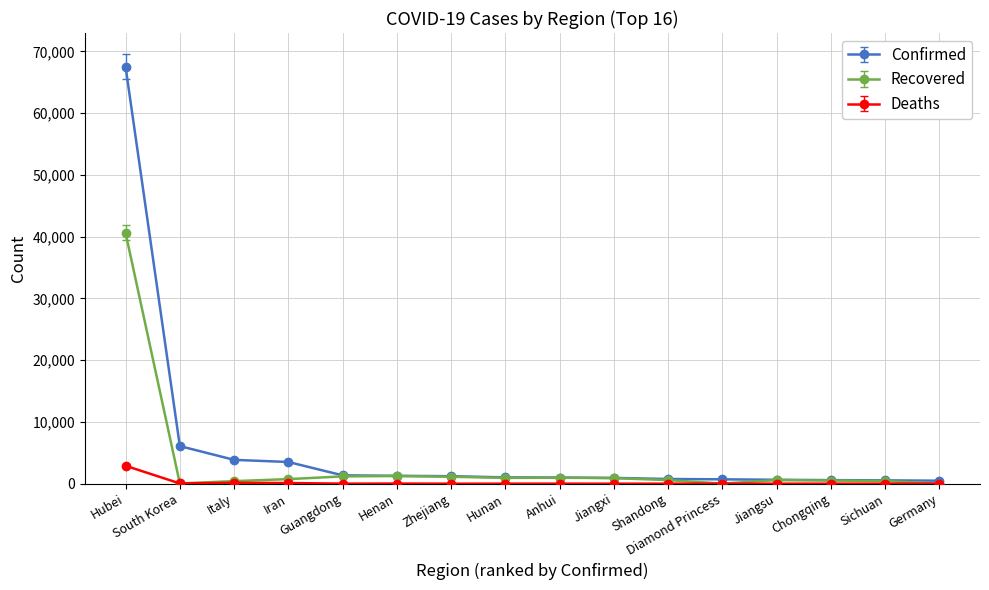

What is the maximum value for Deaths?

2902